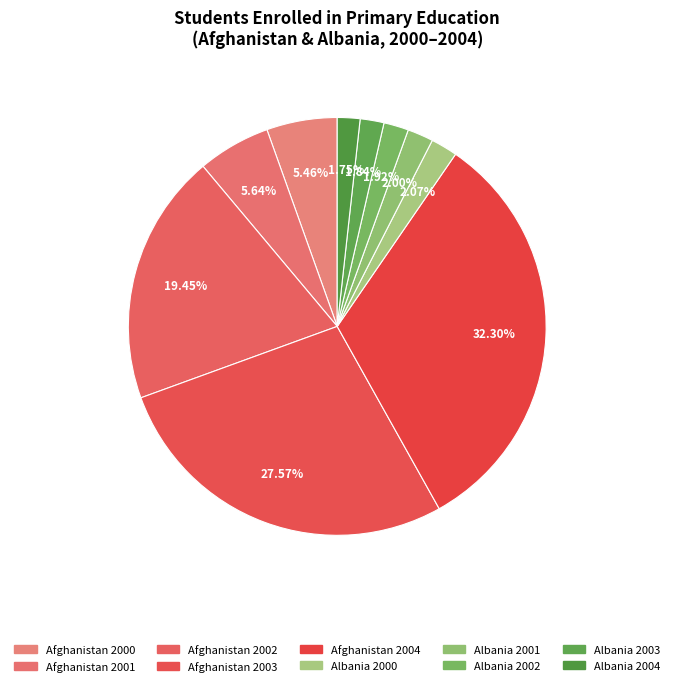

Count the number of slices in the pie.

10